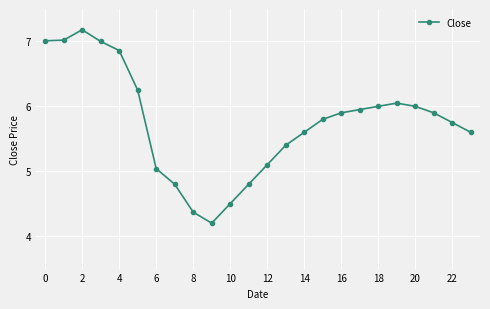

What is the value of the 17th point from the left?

5.9